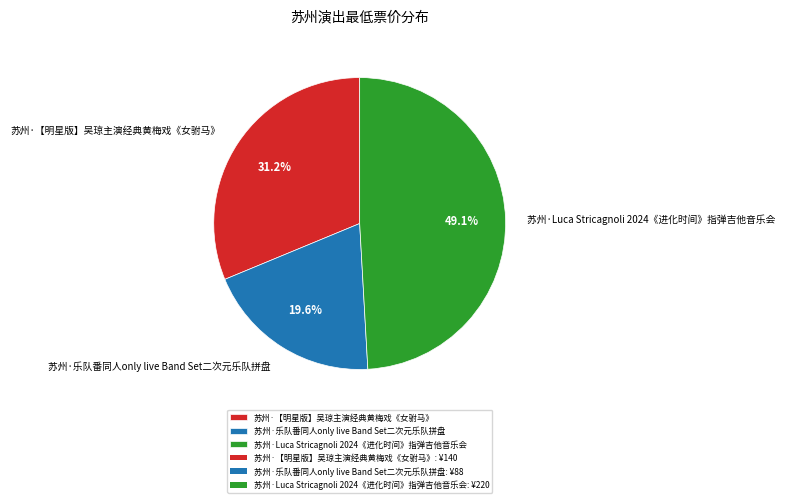

Approximately how many times larger is the value at 苏州·乐队番同人only live Band Set二次元乐队拼盘 compared to 苏州·Luca Stricagnoli 2024《进化时间》指弹吉他音乐会?

0.4